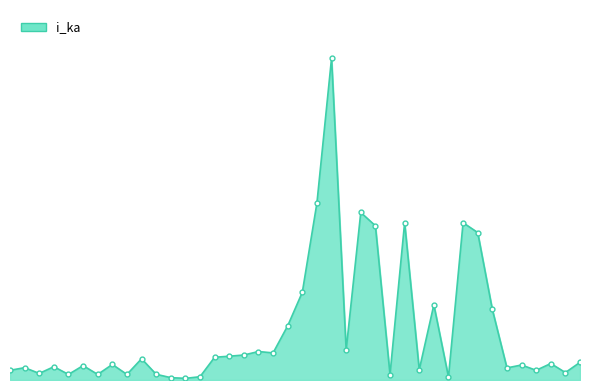

Does the chart have visible grid lines?

No